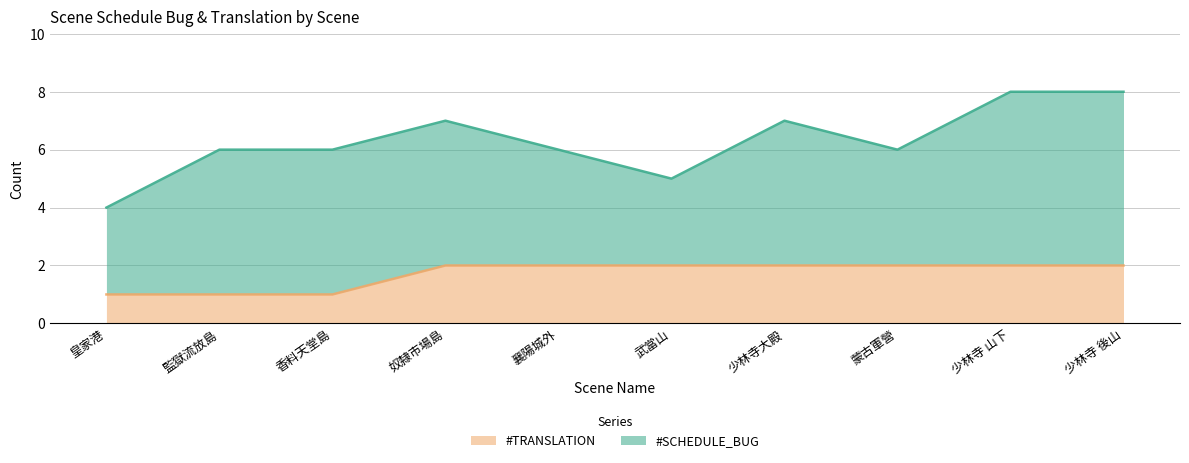

List the labels in order of value, largest first.

奴隸市場島, 襄陽城外, 武當山, 少林寺大殿, 蒙古軍營, 少林寺 山下, 少林寺 後山, 皇家港, 監獄流放島, 香料天堂島